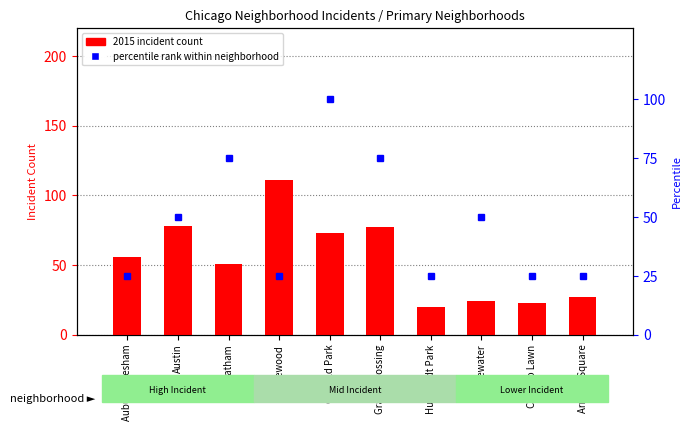

What is the difference between the values at Chatham and Edgewater?

27